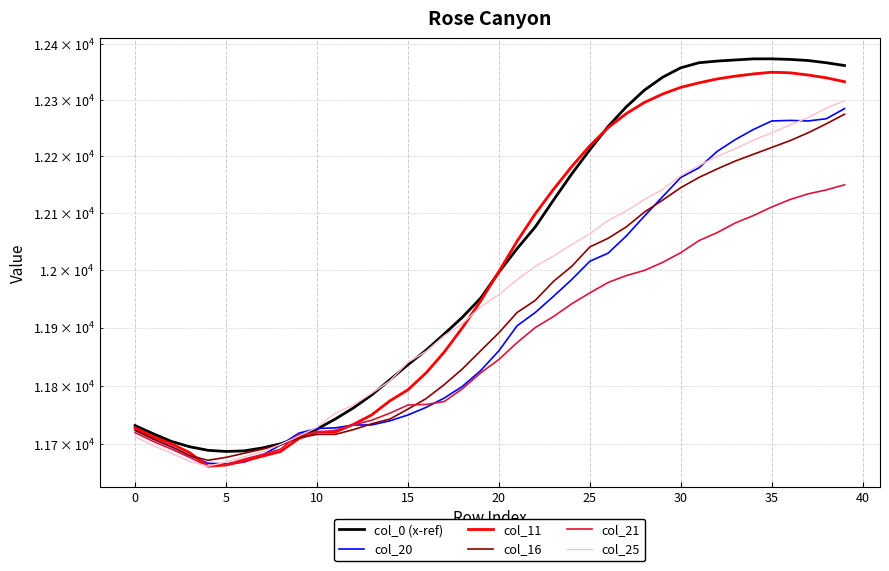

Reading left to right, what are all the values shown in this chart?

col_0 (x-ref): 11732	11718	11705	11696	11690	11688	11689	11694	11701	11712	11726	11743	11762	11784	11810	11836	11861	11889	11918	11951	11996	12037	12075	12122	12168	12211	12252	12287	12317	12340	12357	12366	12369	12371	12373	12373	12372	12370	12366	12361
col_20: 11724	11709	11696	11681	11668	11667	11670	11682	11699	11719	11727	11728	11733	11733	11740	11750	11763	11779	11799	11826	11860	11903	11926	11954	11983	12015	12029	12059	12094	12128	12162	12179	12208	12229	12247	12262	12263	12262	12266	12284
col_11: 11728	11713	11701	11686	11663	11665	11672	11680	11688	11710	11721	11721	11734	11750	11774	11793	11822	11858	11900	11946	11997	12050	12098	12141	12181	12218	12250	12275	12295	12310	12322	12330	12337	12342	12346	12349	12348	12344	12339	12332
col_16: 11724	11709	11696	11681	11673	11678	11685	11692	11699	11711	11717	11717	11725	11735	11743	11760	11778	11802	11829	11860	11891	11926	11947	11980	12006	12040	12055	12075	12101	12122	12144	12162	12177	12191	12203	12215	12227	12241	12257	12274
col_21: 11720	11705	11692	11678	11663	11666	11675	11683	11692	11717	11720	11724	11733	11741	11753	11767	11768	11773	11795	11822	11845	11874	11900	11919	11941	11960	11978	11990	11999	12013	12030	12051	12065	12082	12095	12110	12123	12133	12140	12149
col_25: 11713	11698	11685	11671	11663	11670	11679	11688	11700	11714	11729	11753	11767	11787	11808	11840	11859	11886	11907	11936	11957	11983	12006	12024	12044	12063	12086	12103	12123	12141	12165	12183	12199	12213	12228	12241	12255	12268	12285	12298